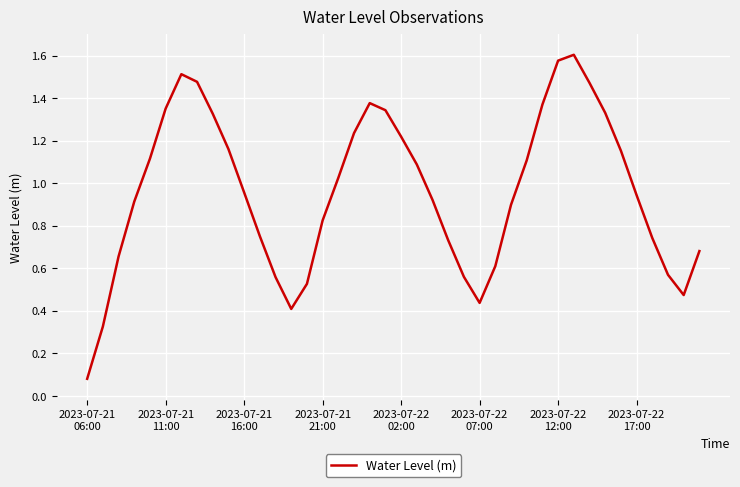

Does the chart have visible grid lines?

Yes